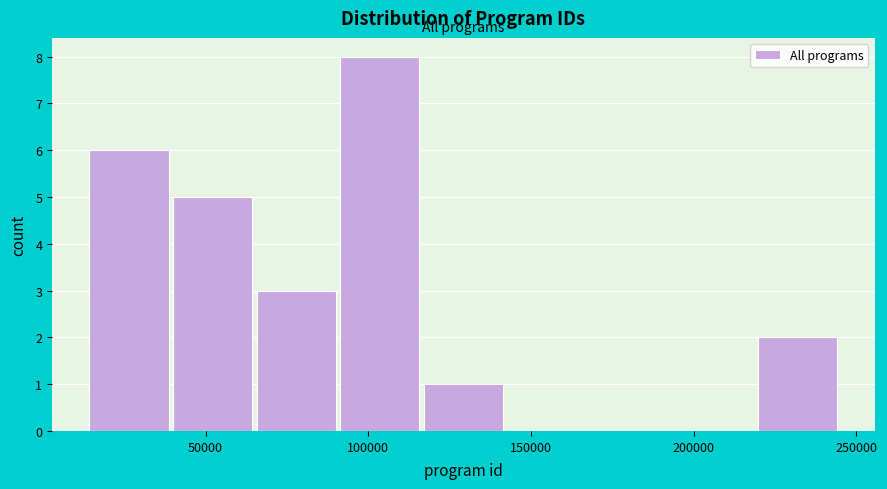

Reading left to right, list every bar in this chart as the range it spans on the x-axis followed by its height. Neither the bar edges nor the heights are printed on the chart, so give them approximately, as read against the axes.

15000 to 40000: 6
40000 to 65000: 5
65000 to 90000: 3
90000 to 115000: 8
115000 to 145000: 1
145000 to 170000: 0
170000 to 195000: 0
195000 to 220000: 0
220000 to 245000: 2